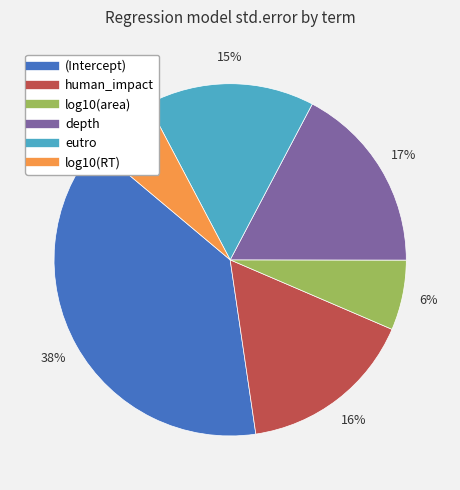

To the nearest percent, what is the difference between the eutro and human_impact slice percentages?

1%